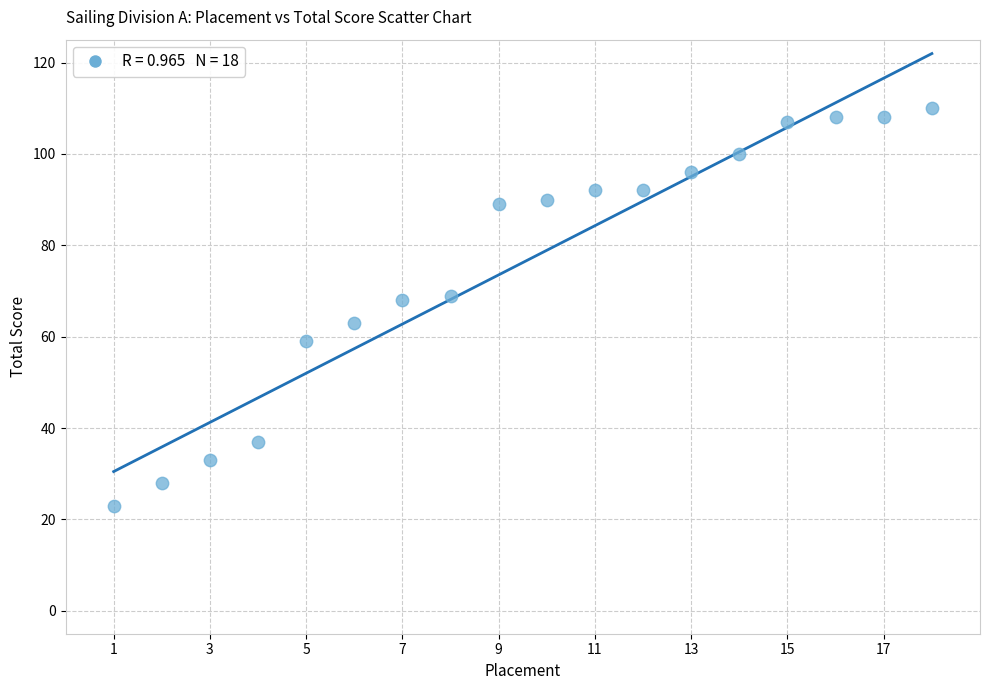

What is the range of Y values (max minus min)?

87